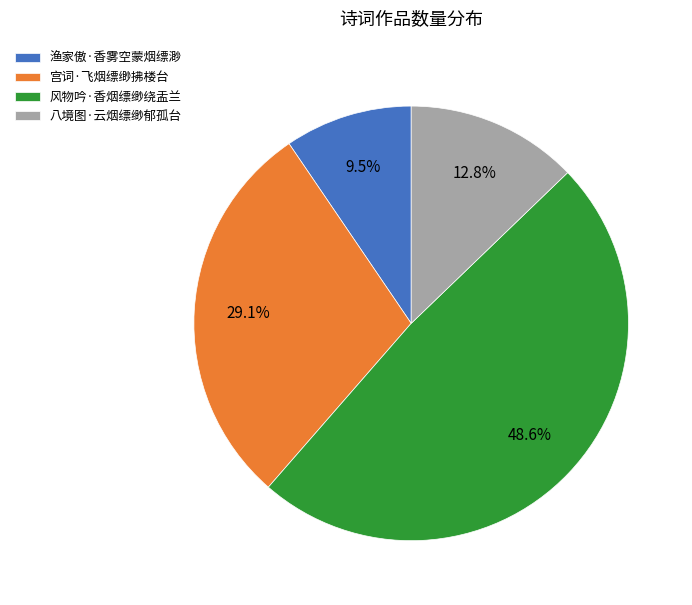

What is the smallest slice in the pie chart?

渔家傲·香雾空蒙烟缥渺